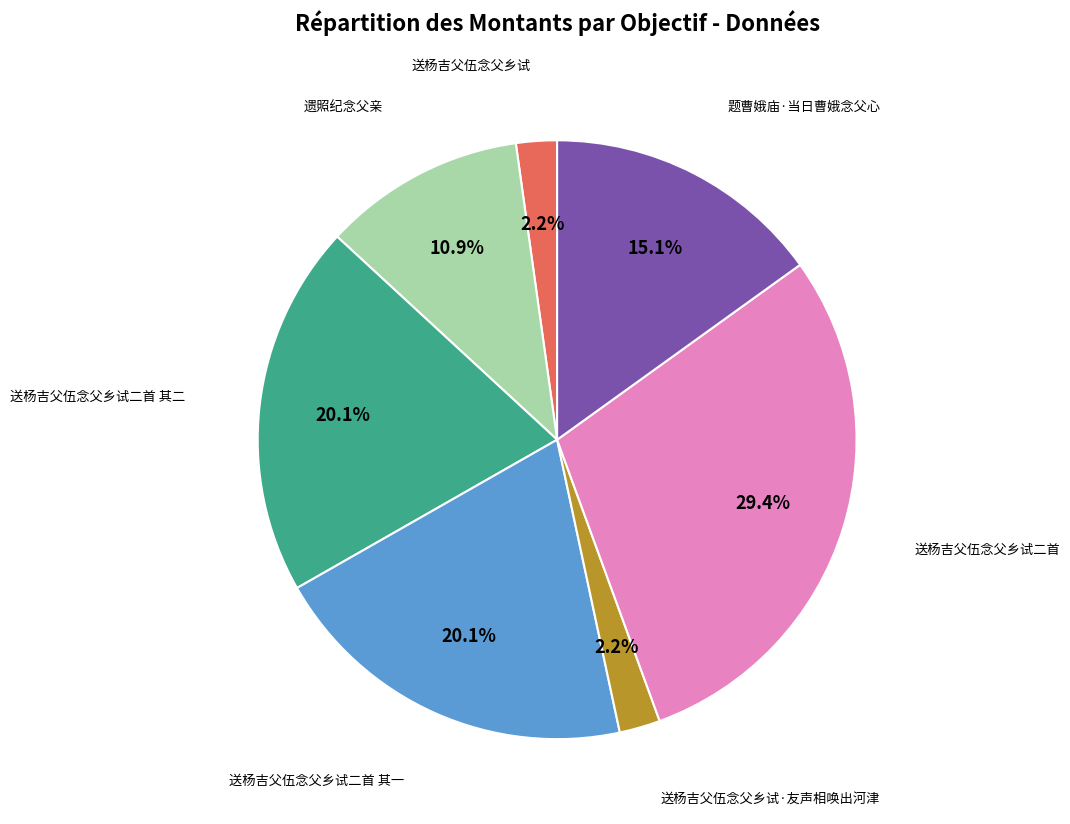

Is there any slice that represents more than half of the pie?

No